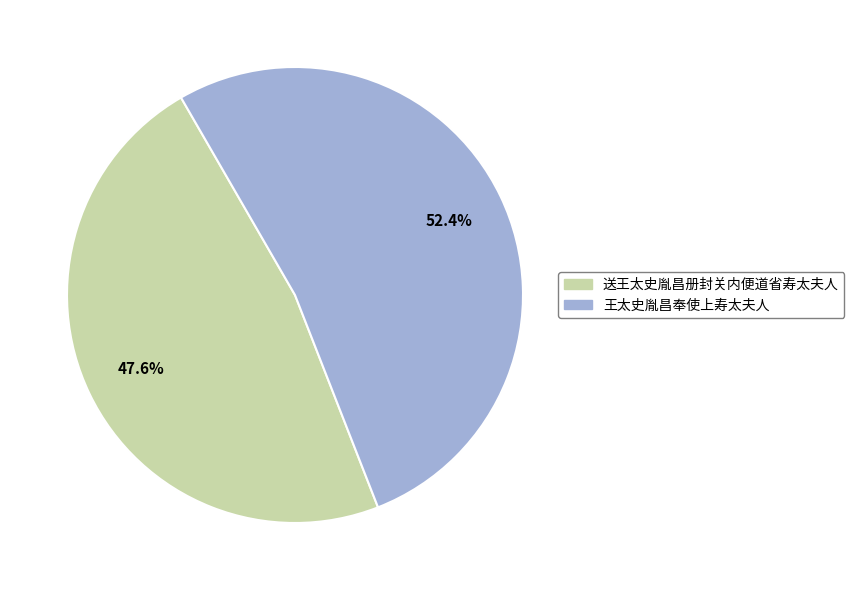

How much of the chart is everything except 王太史胤昌奉使上寿太夫人?

47.6%